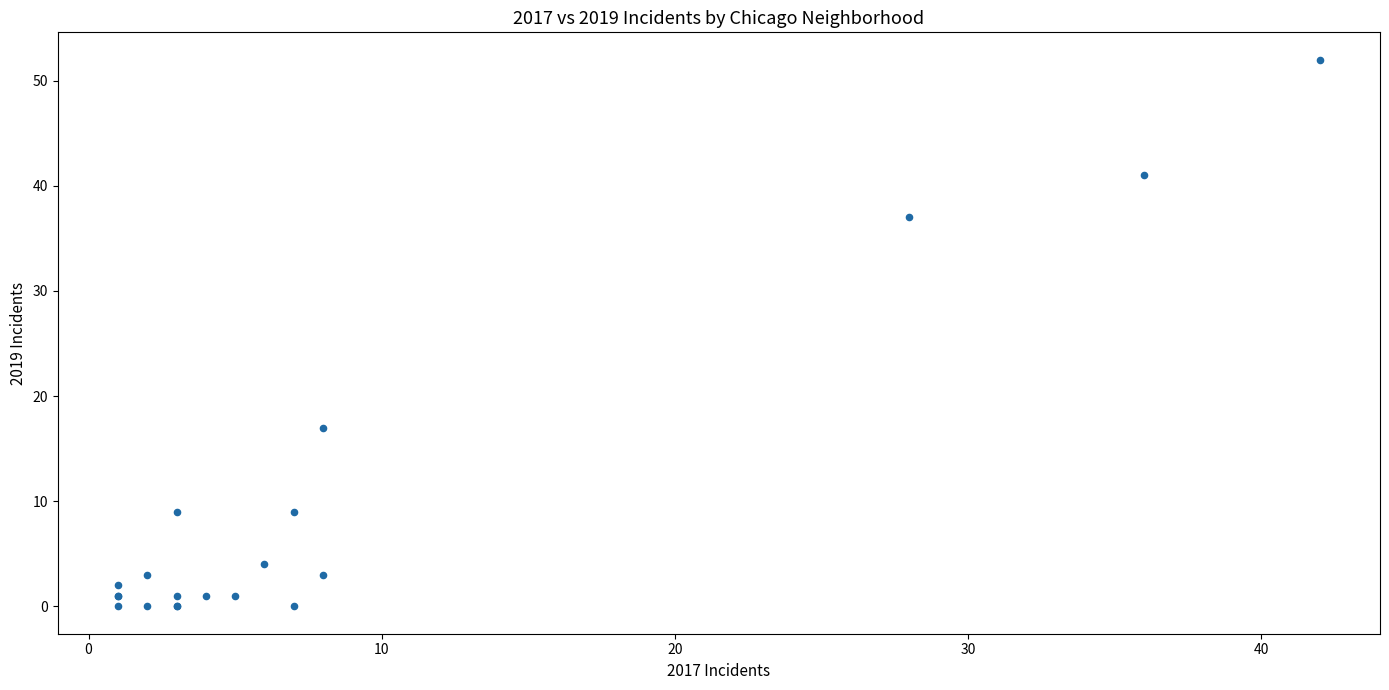

What Y value in the scatter plot is closest to 26?

17